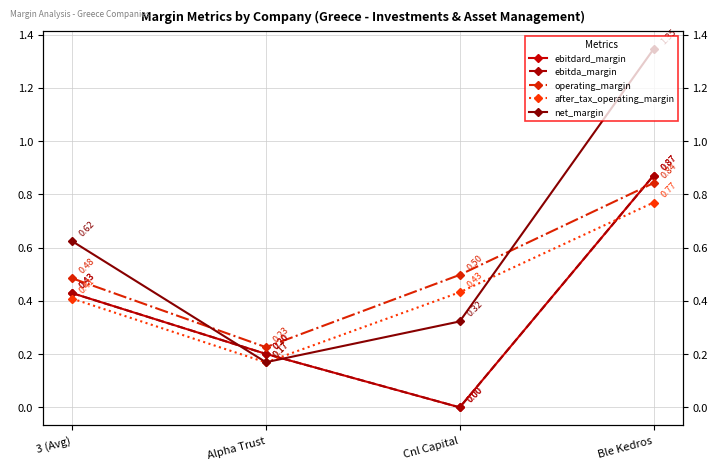

Which label corresponds to the largest value in the chart?

Ble Kedros